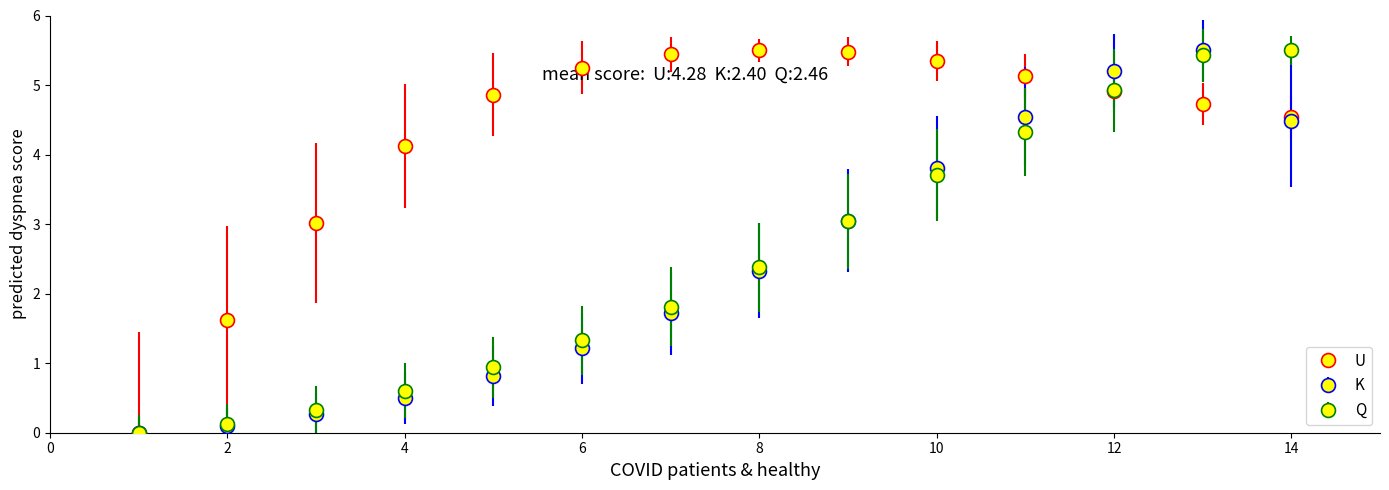

Which series has the largest total across all categories?

U